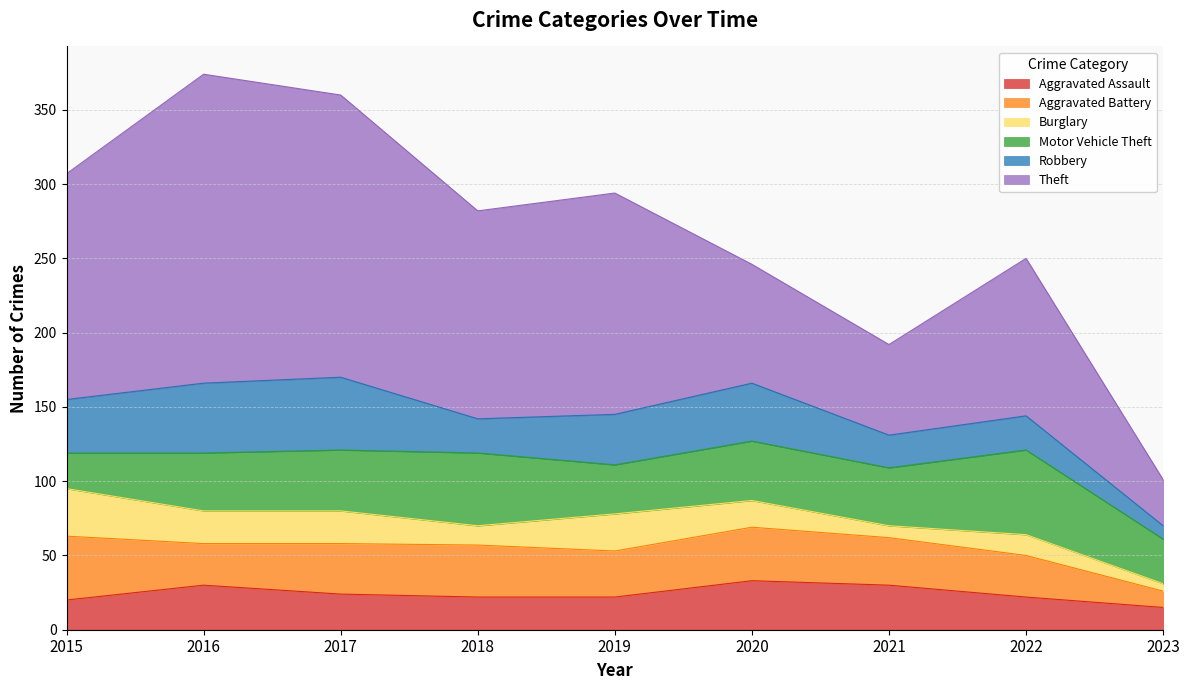

What is the spread (max minus min) of values at 2019?

127